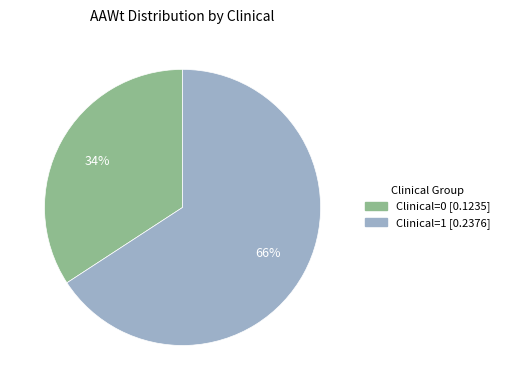

To the nearest percent, what is the difference between the largest and smallest slice percentages?

32%